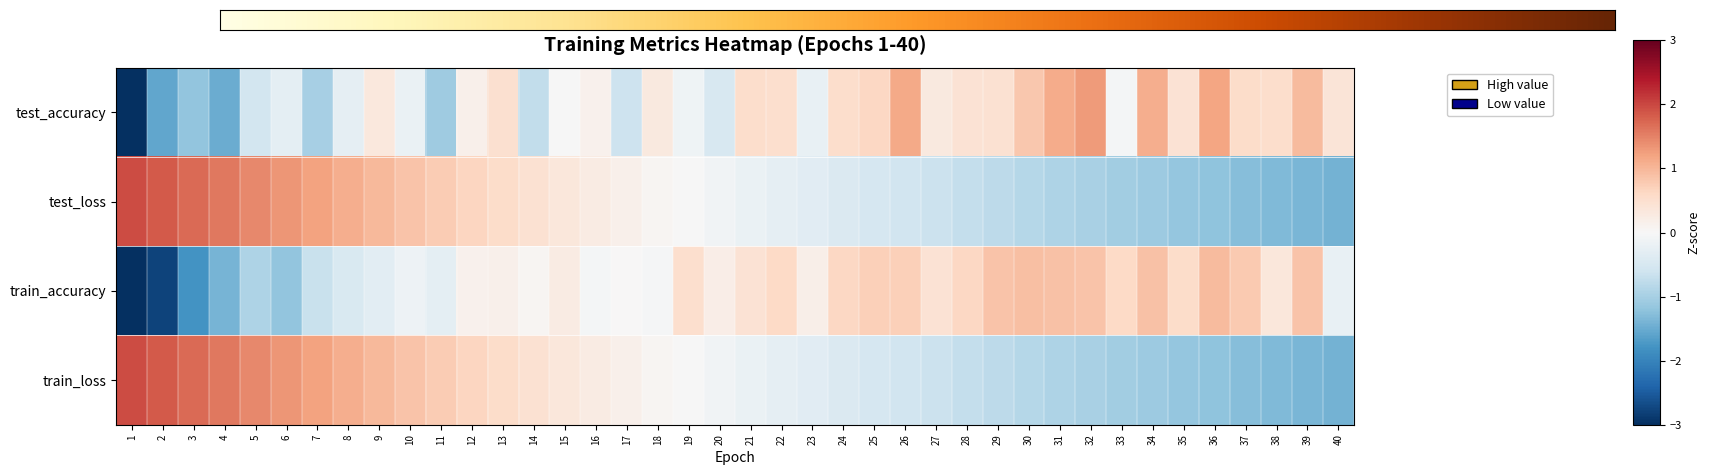

What is the maximum value shown in the chart?

2.0